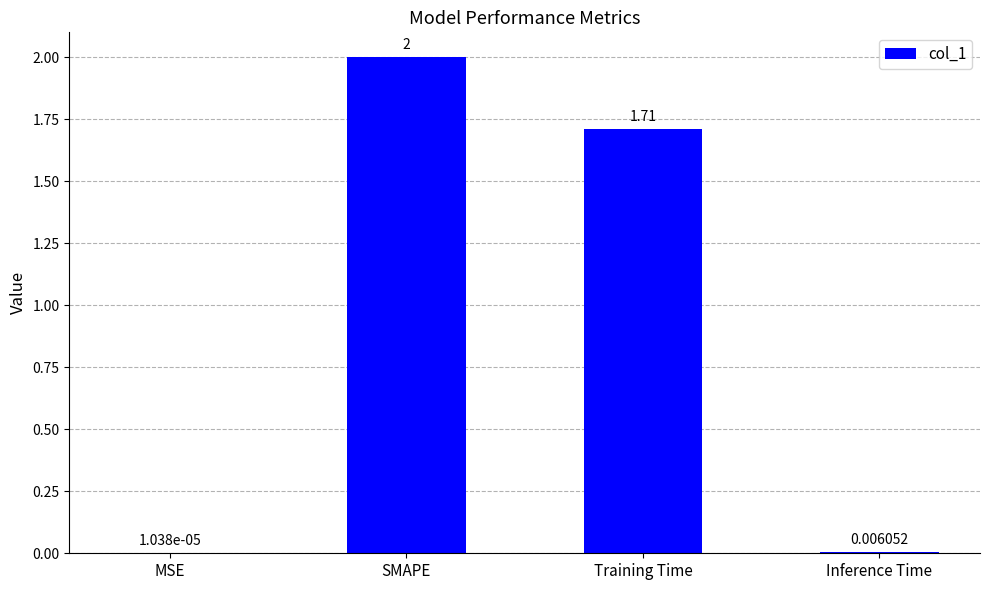

Which has a higher value, Training Time or MSE?

Training Time